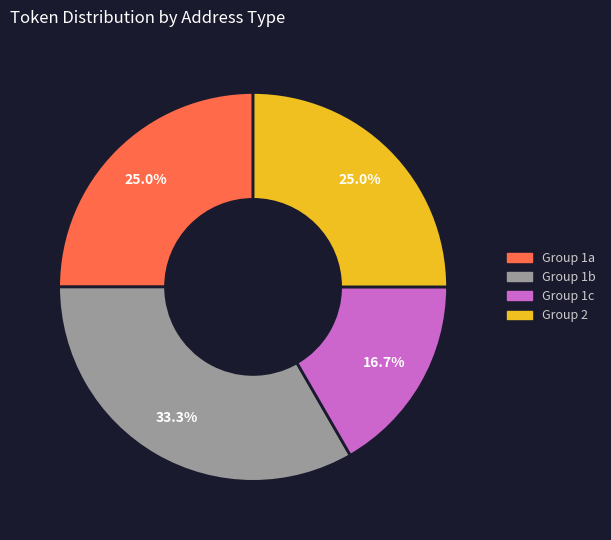

How many segments does this pie chart have?

4